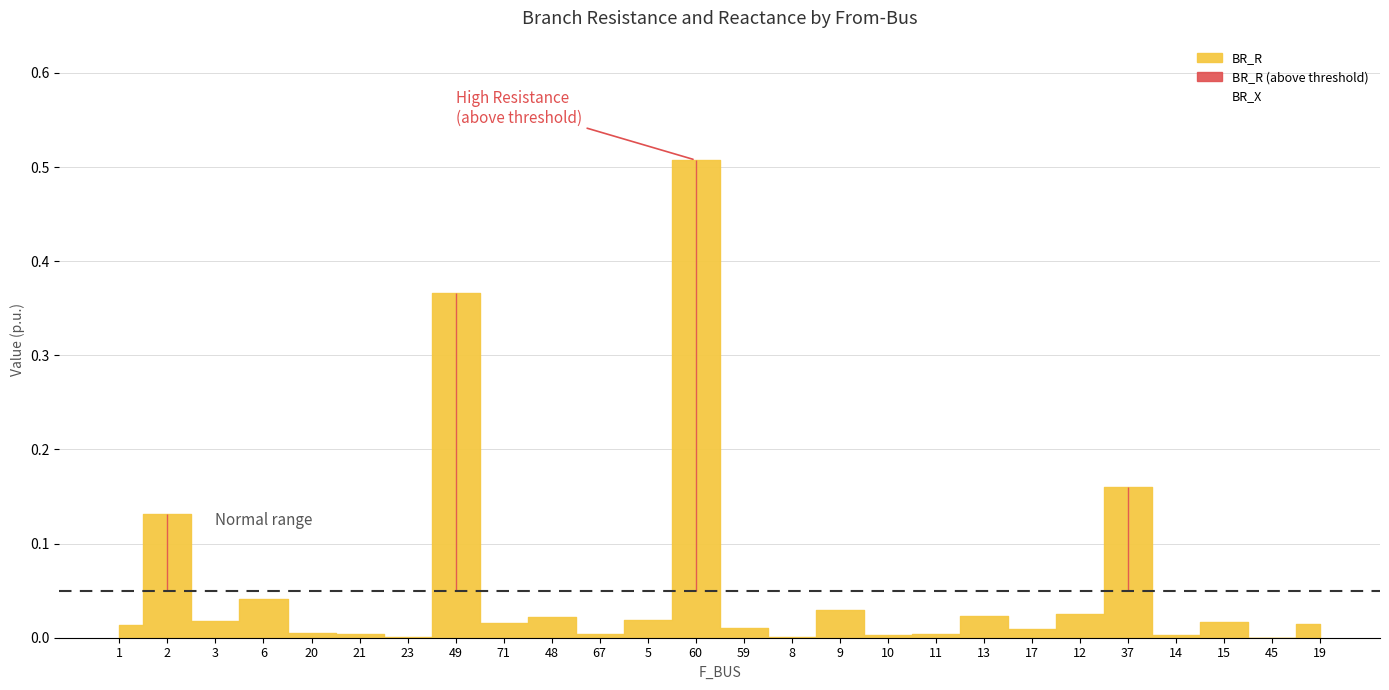

Does the chart display data point markers on the line(s)?

No